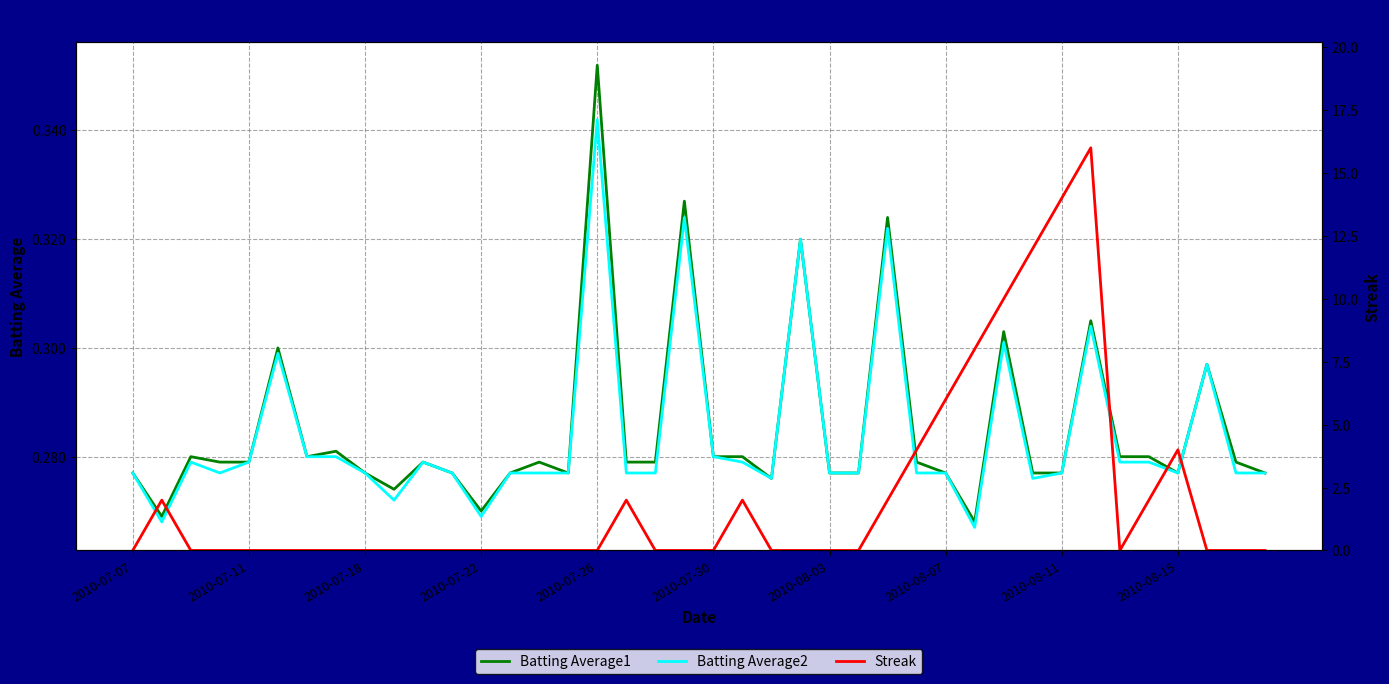

The Batting Average2 series shows 0.1 at 2010-08-03. True or false?

False